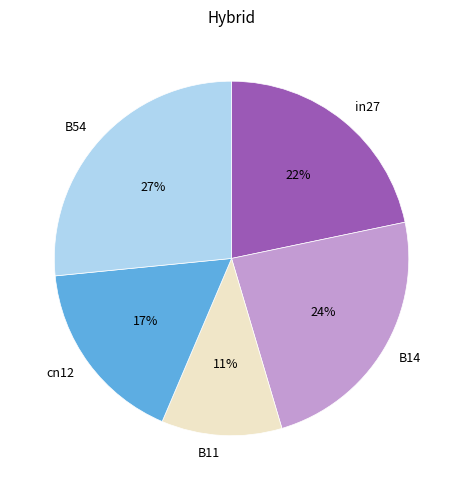

Count the number of slices in the pie.

5